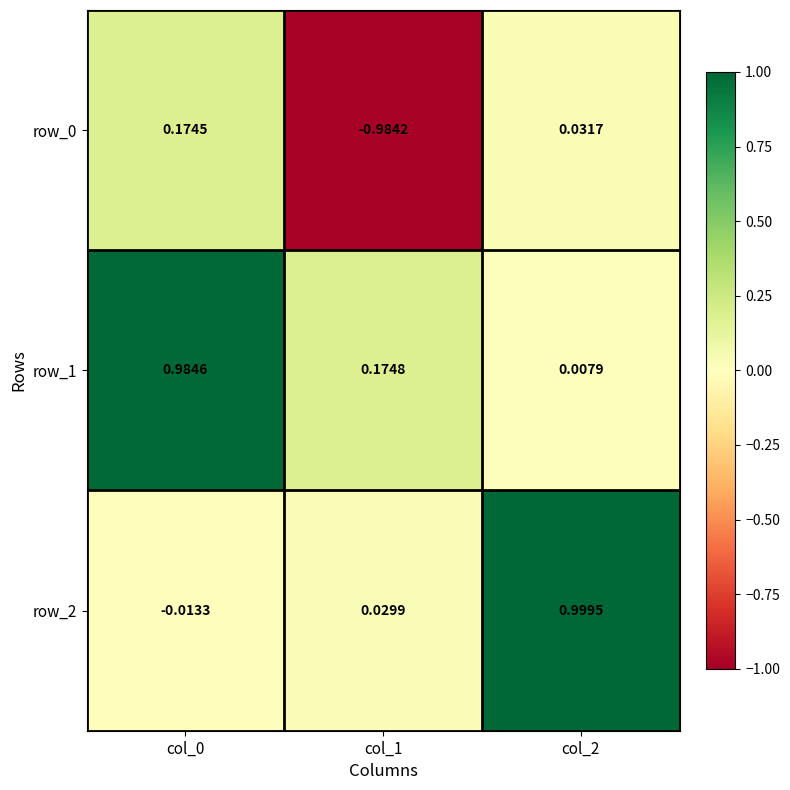

How many values in the row_0 series are below 0?

1